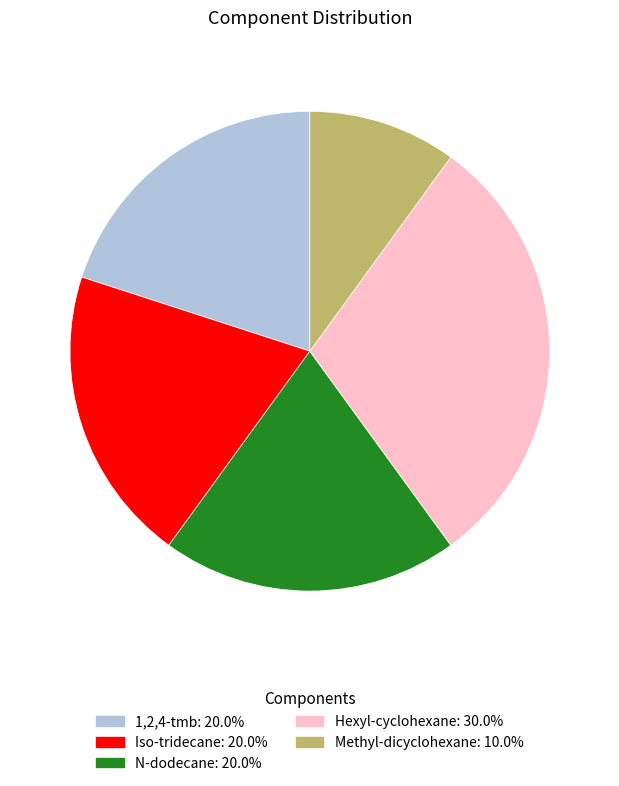

Is it true that 1,2,4-tmb is 28% of the pie?

False